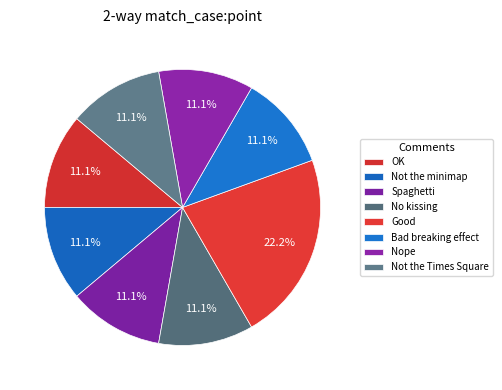

How many slices are in this pie chart?

8